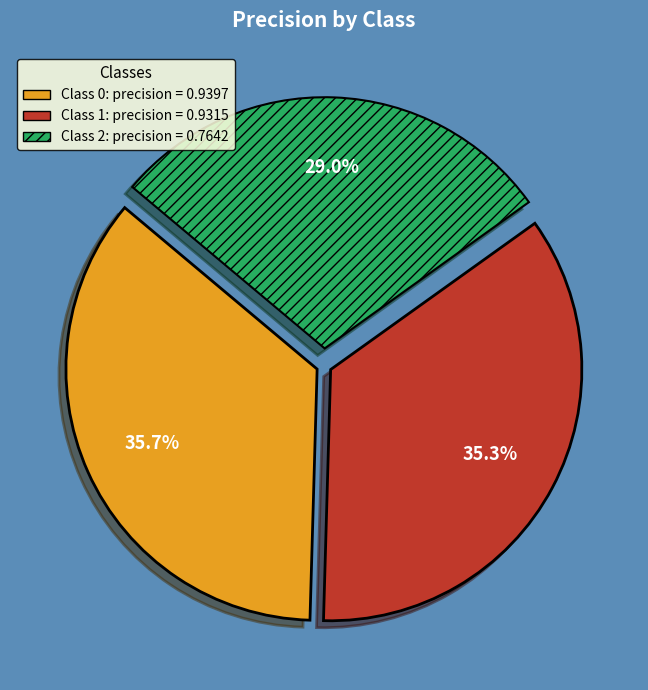

Does any single category account for the majority?

No